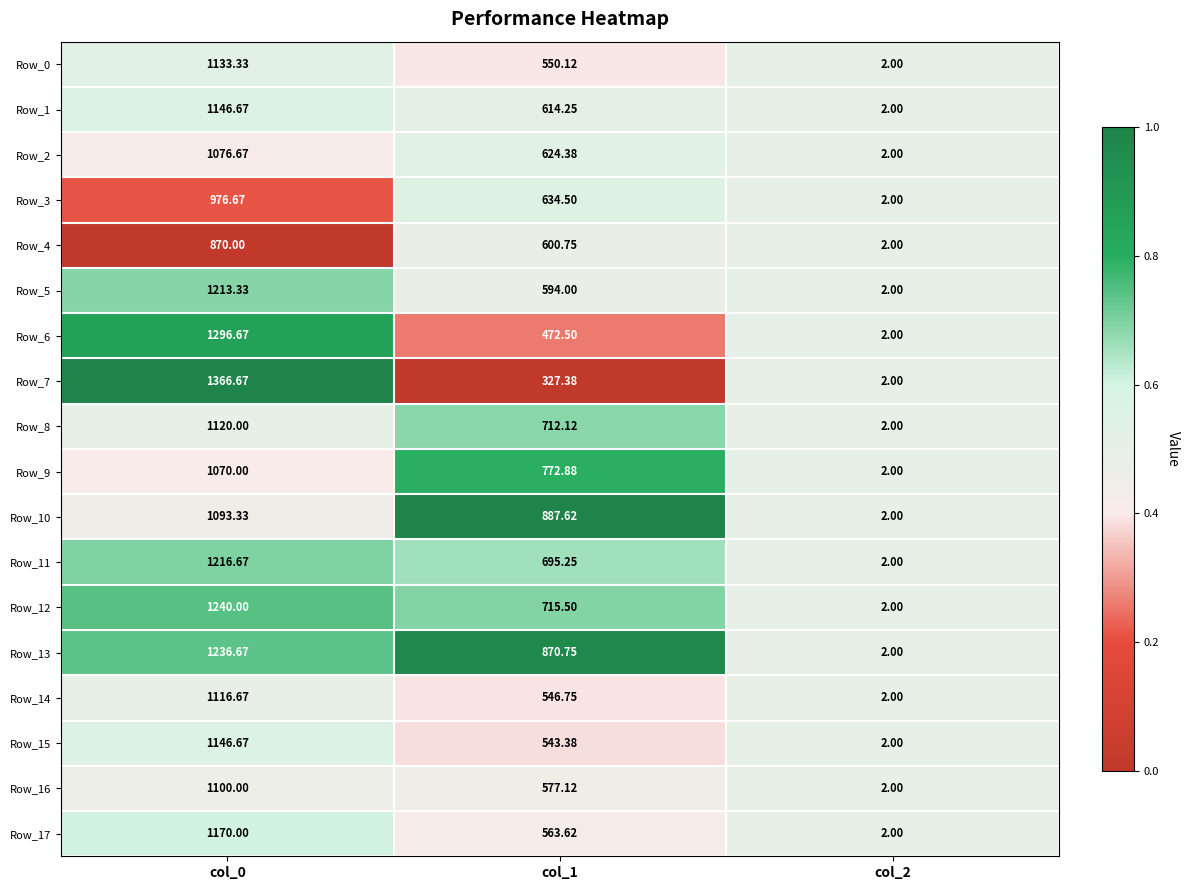

Is the value of Row_2 at col_0 greater than the value of Row_16 at col_0?

No